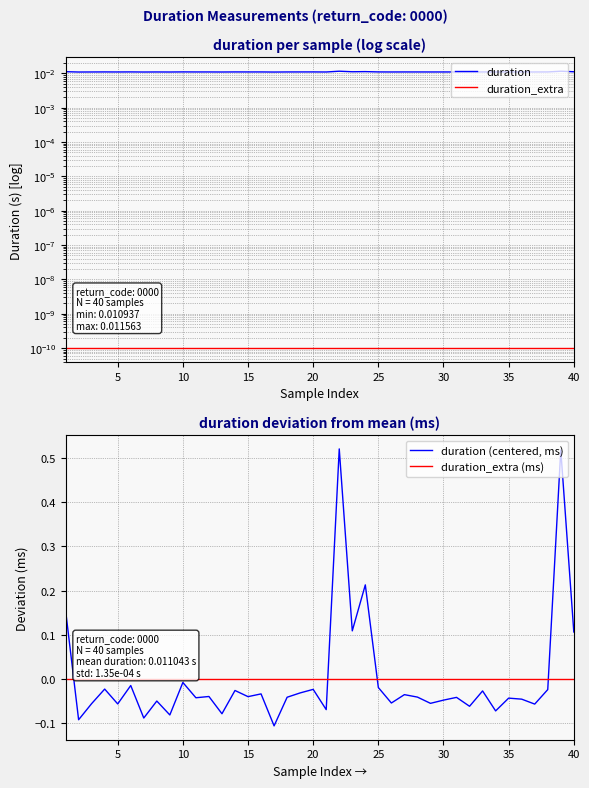

True or false: duration_extra (ms) and duration (centered, ms) cross at least once.

True